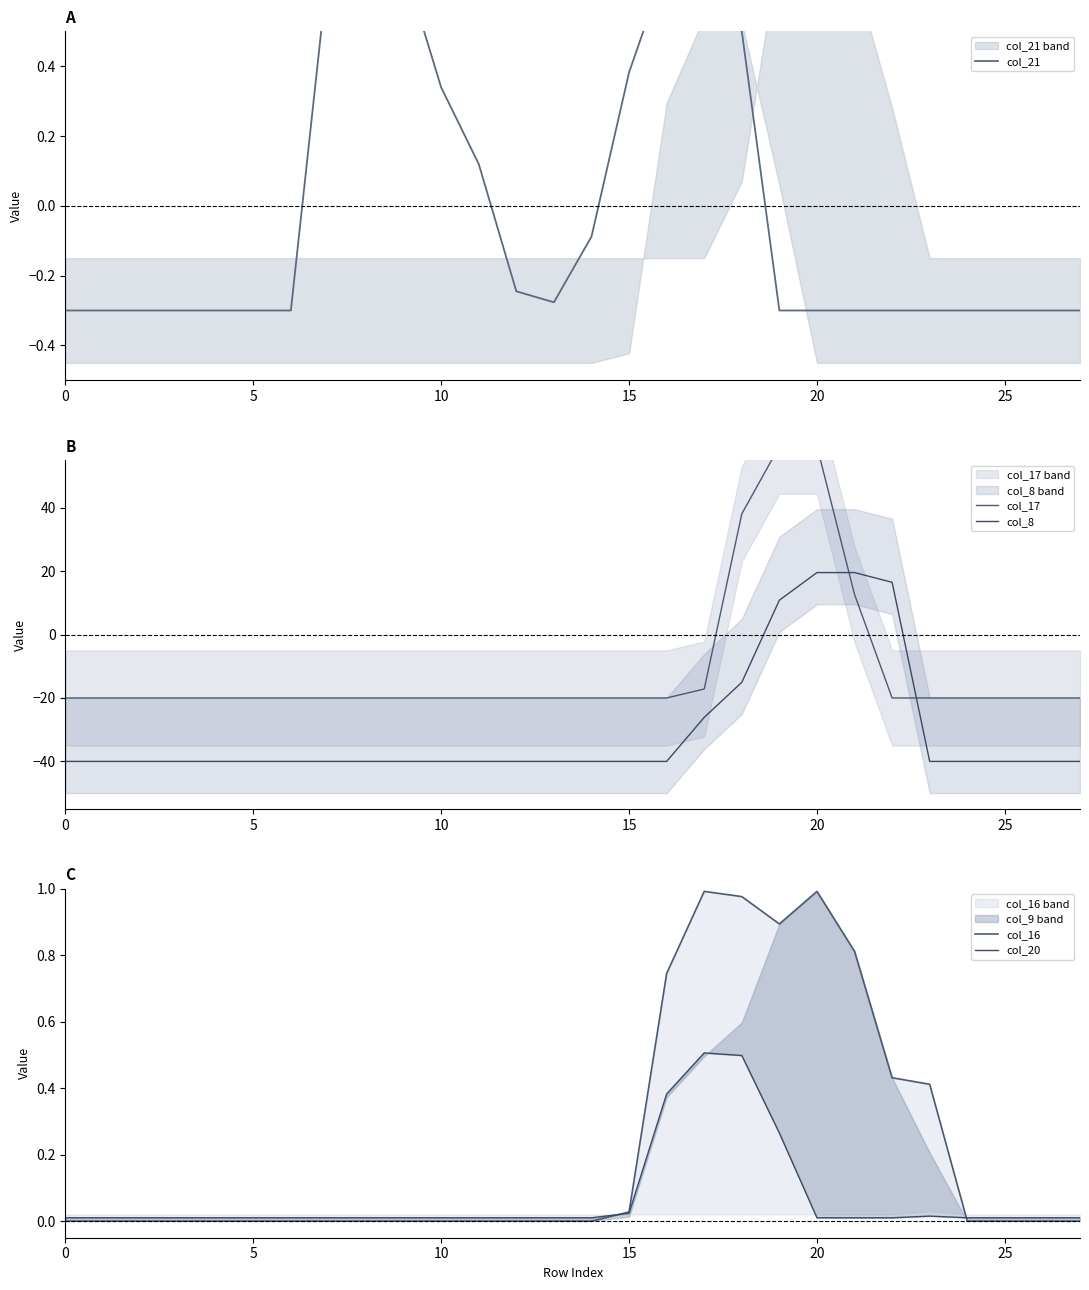

Which series has the widest spread of values?

col_17